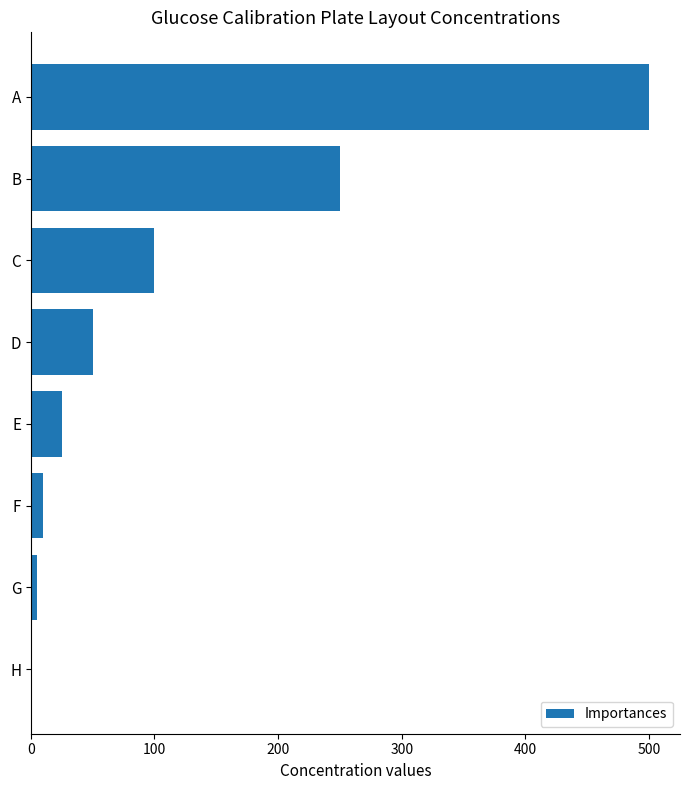

True or false: the data shows 250 at B.

True